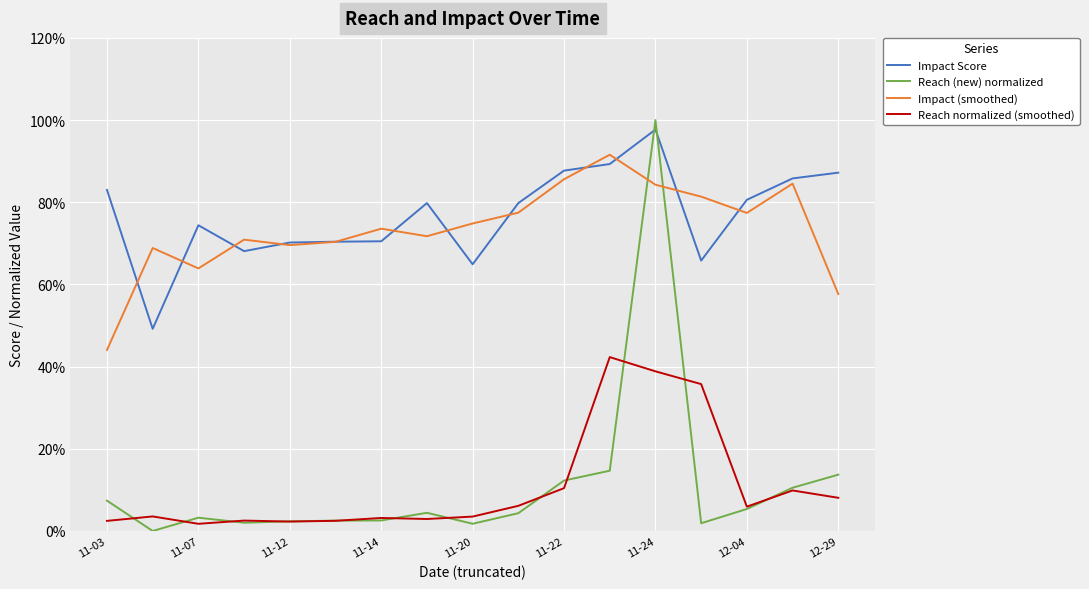

After their last crossing, which series has the higher values: Reach (new) normalized or Impact Score?

Impact Score